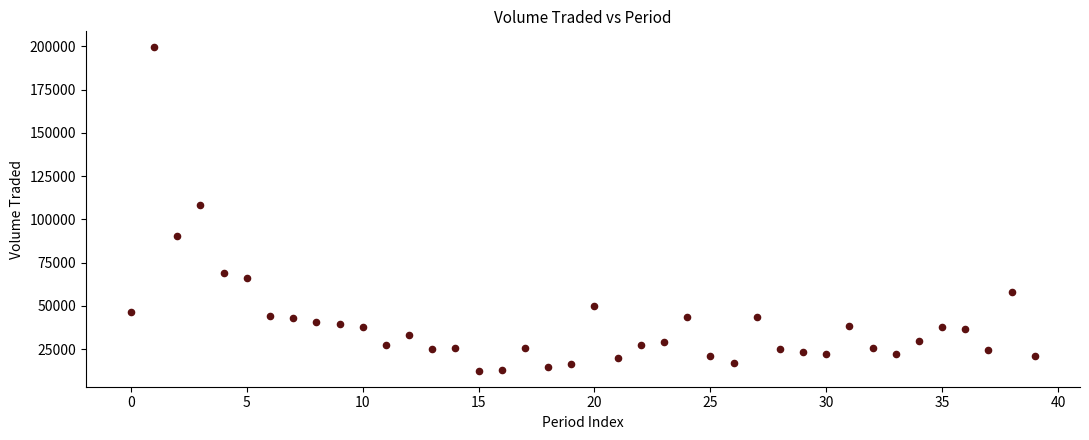

What Y value in the scatter plot is closest to 105956?

108312.5